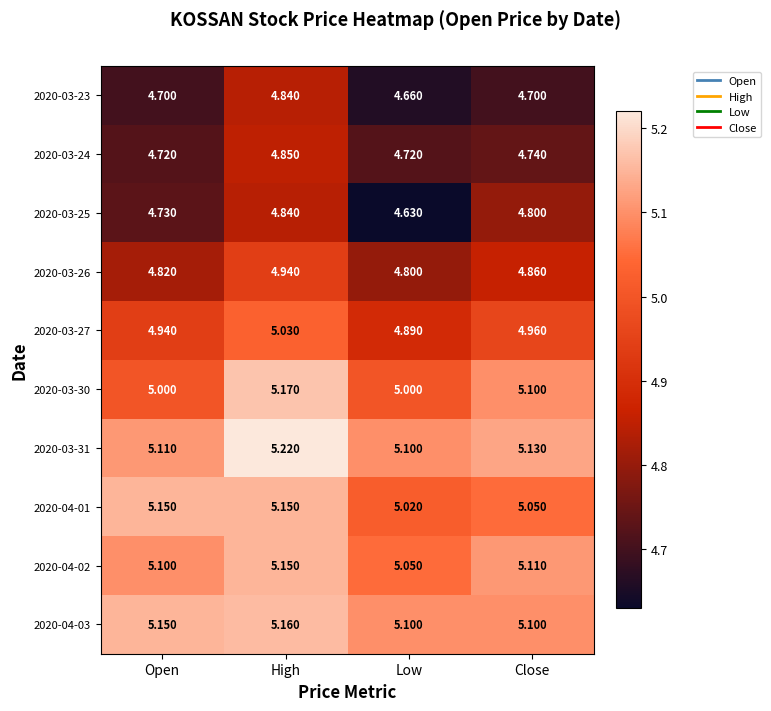

Is the value of 2020-04-03 at Close greater than the value of 2020-04-01 at High?

No